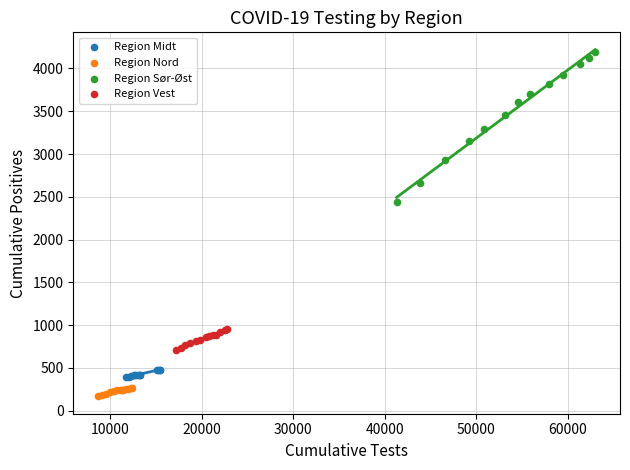

Which series contains the highest Y value?

Region Sør-Øst